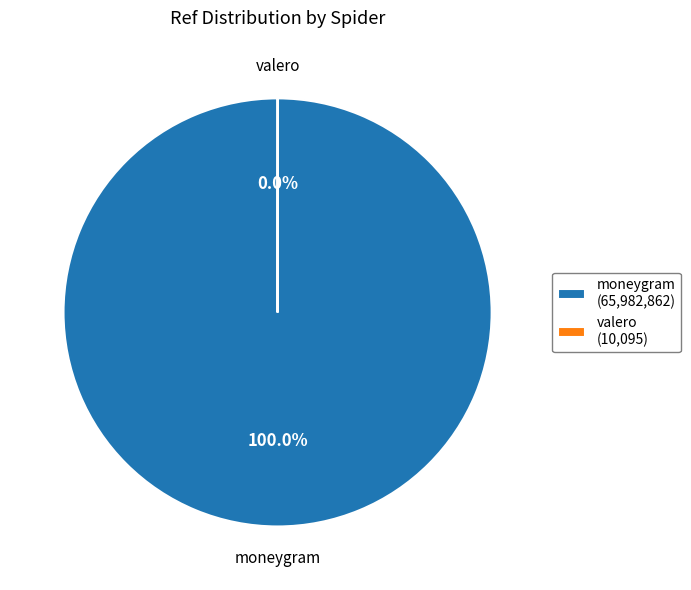

What is the largest slice in the pie chart?

moneygram